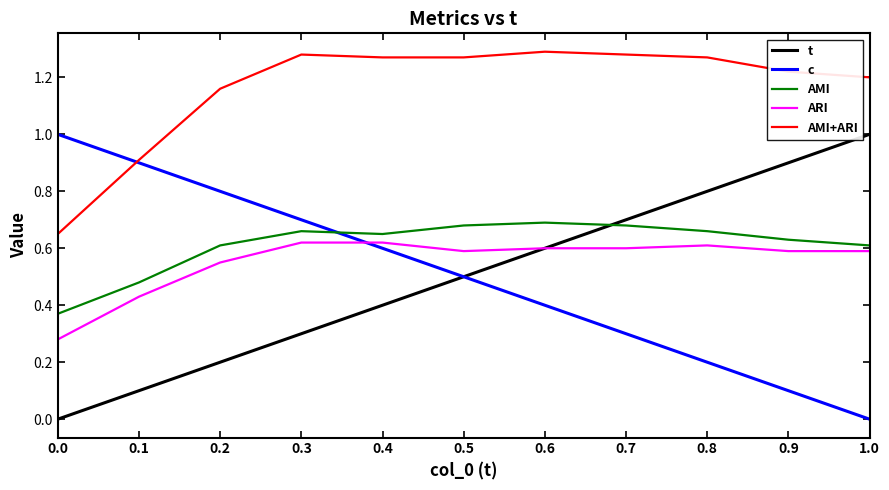

Rank the categories by t value from highest to lowest.

1.0, 0.9, 0.8, 0.7, 0.6, 0.5, 0.4, 0.3, 0.2, 0.1, 0.0